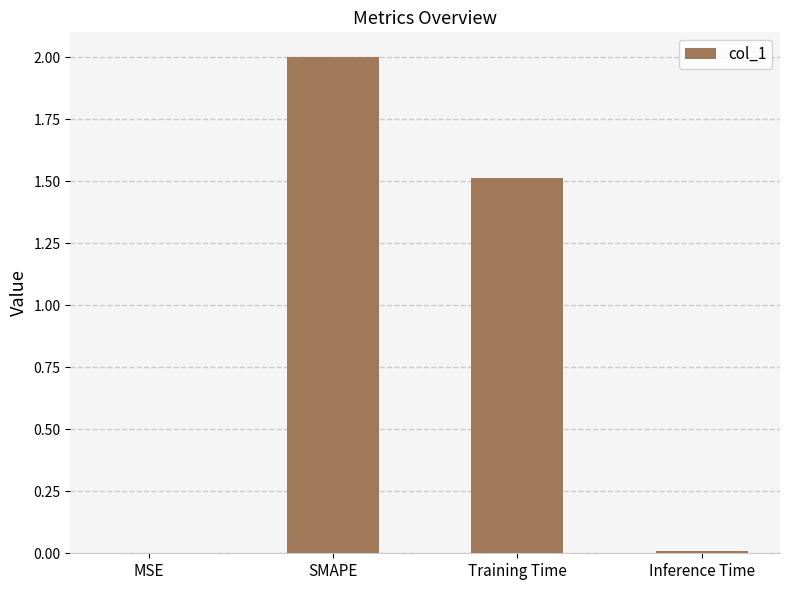

Which has a higher value, Training Time or MSE?

Training Time